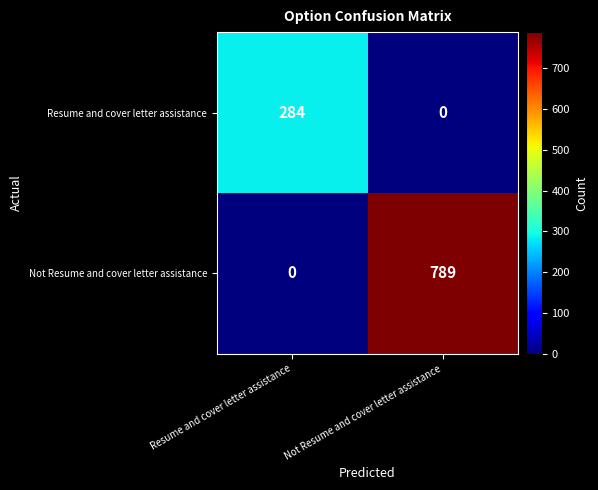

Rank the series at Resume and cover letter assistance from lowest to highest value.

Not Resume and cover letter assistance, Resume and cover letter assistance